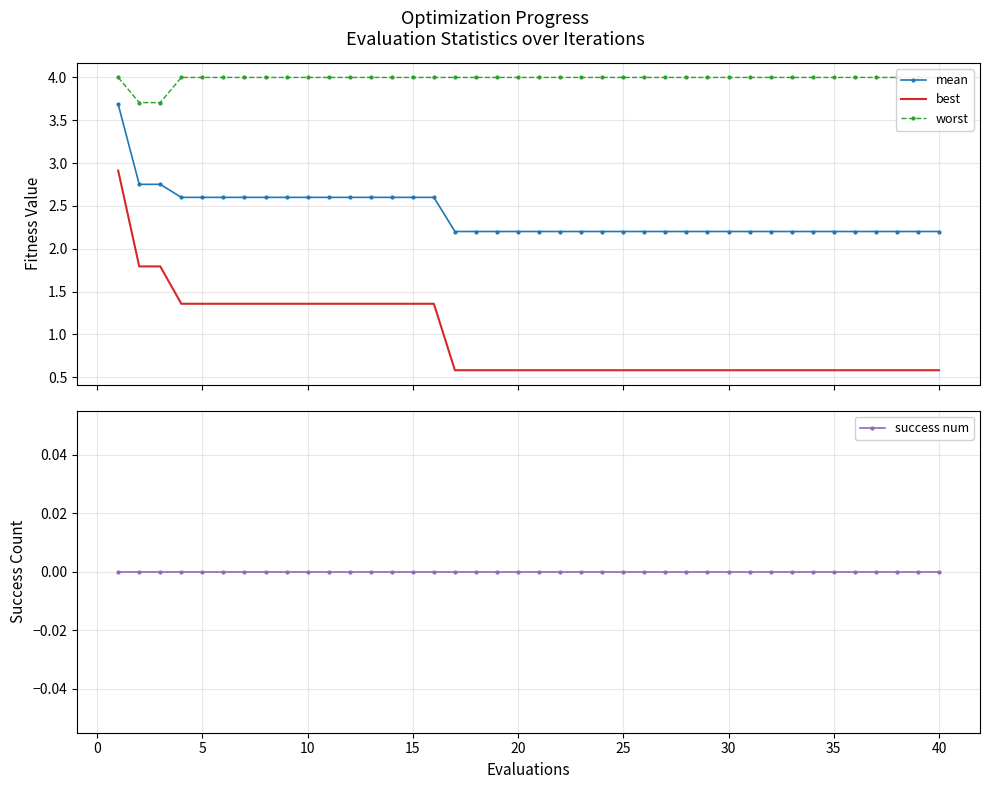

True or false: mean and best cross at least once.

False